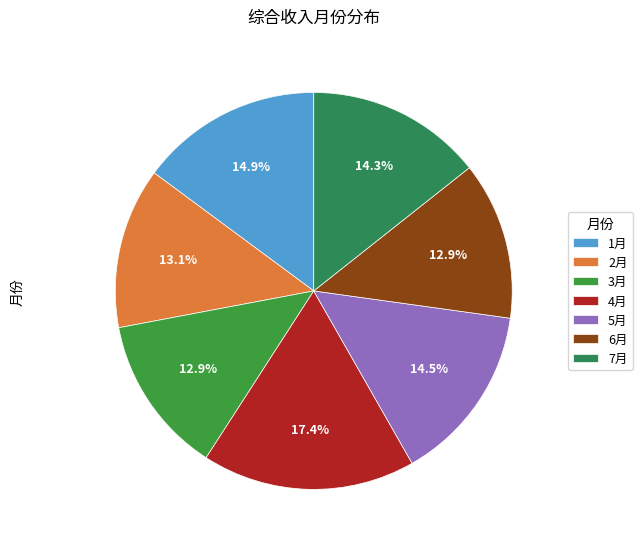

How many segments does this pie chart have?

7